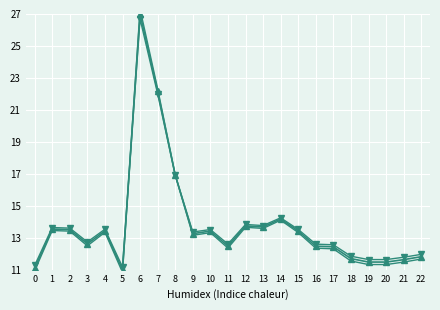

List the labels in order of value value, smallest first.

5, 0, 20, 19, 21, 18, 22, 17, 16, 11, 3, 9, 10, 15, 4, 2, 1, 13, 12, 14, 8, 7, 6